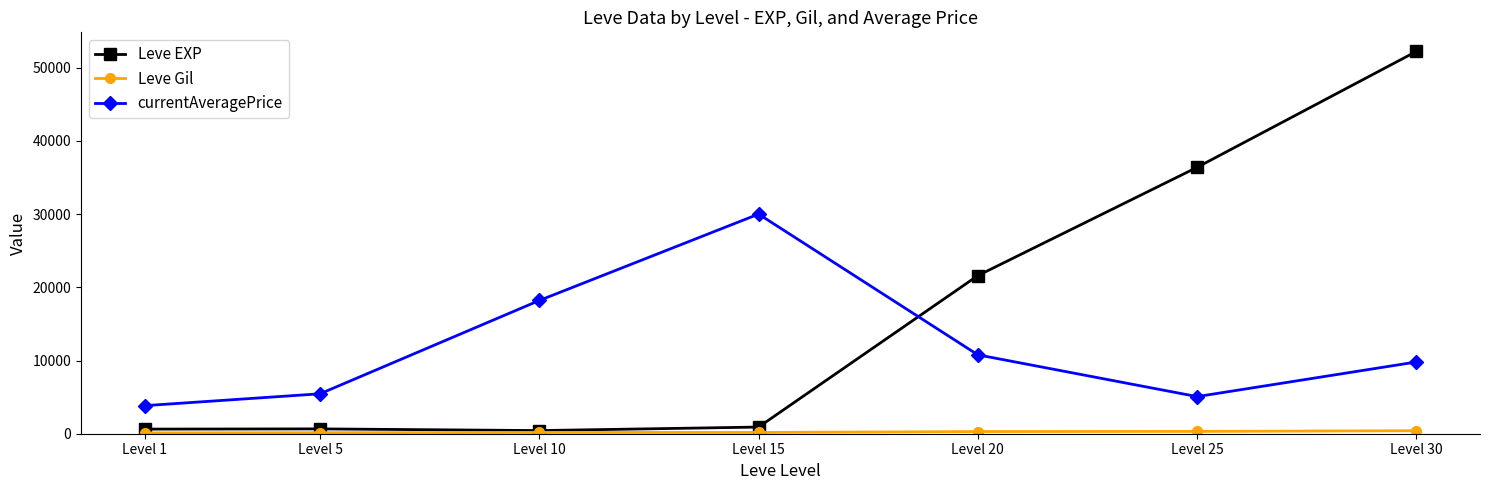

What is the value of the Leve EXP point at the 4th from the left?

910